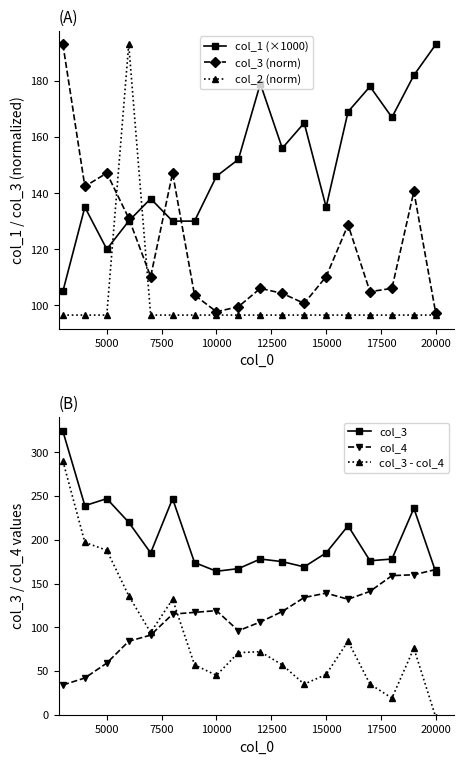

The value of col_3 (norm) at 5000 is 232.0. True or false?

False